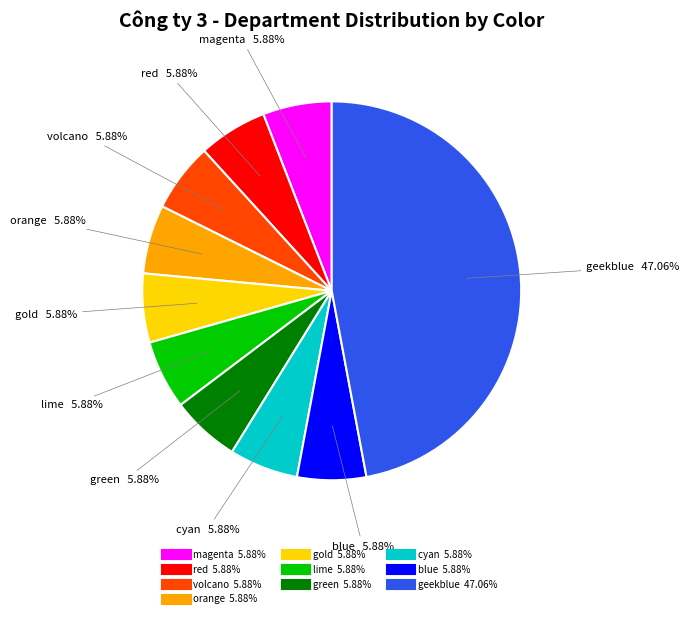

Is it true that blue is 1% of the pie?

False